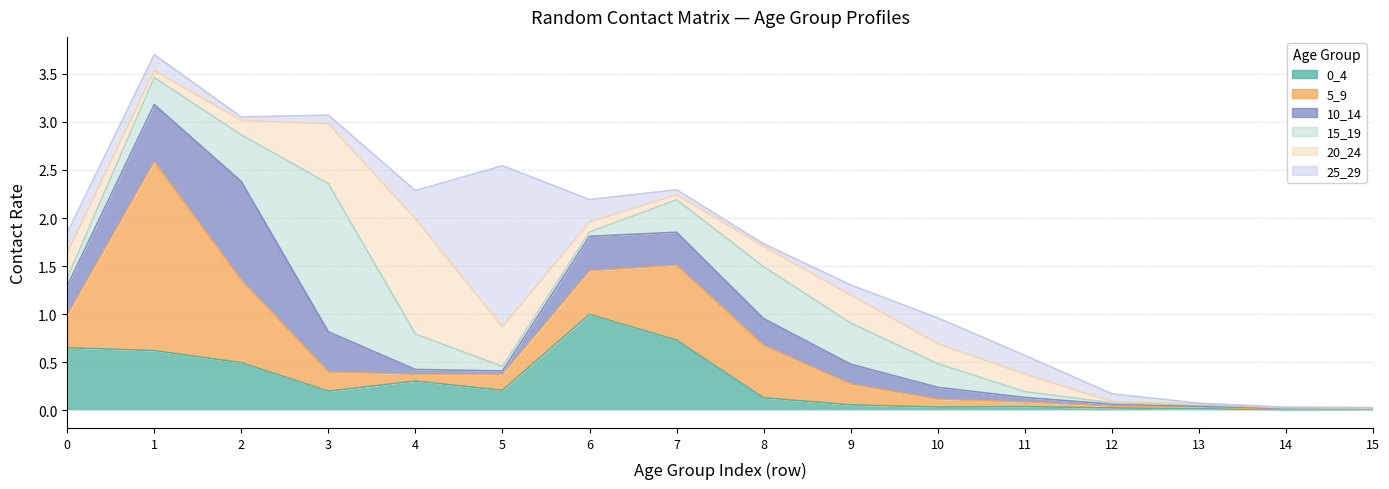

What is the value of the 15_19 point at the 4th from the left?

1.5